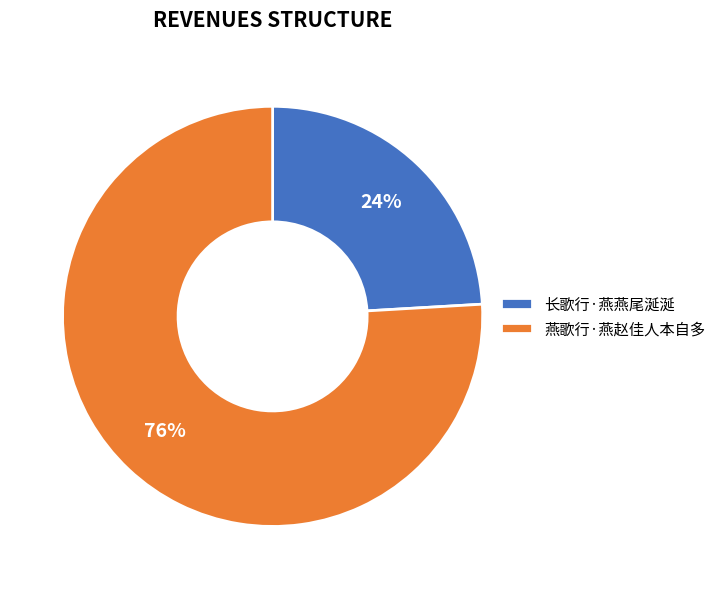

Do 长歌行·燕燕尾涎涎 and 燕歌行·燕赵佳人本自多 together represent more than half of the pie?

Yes